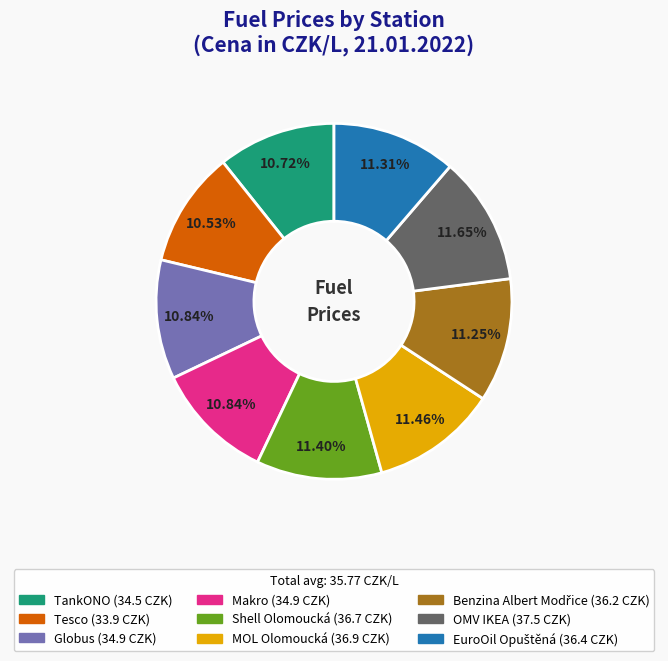

Is the sum of TankONO and Globus greater than half?

No